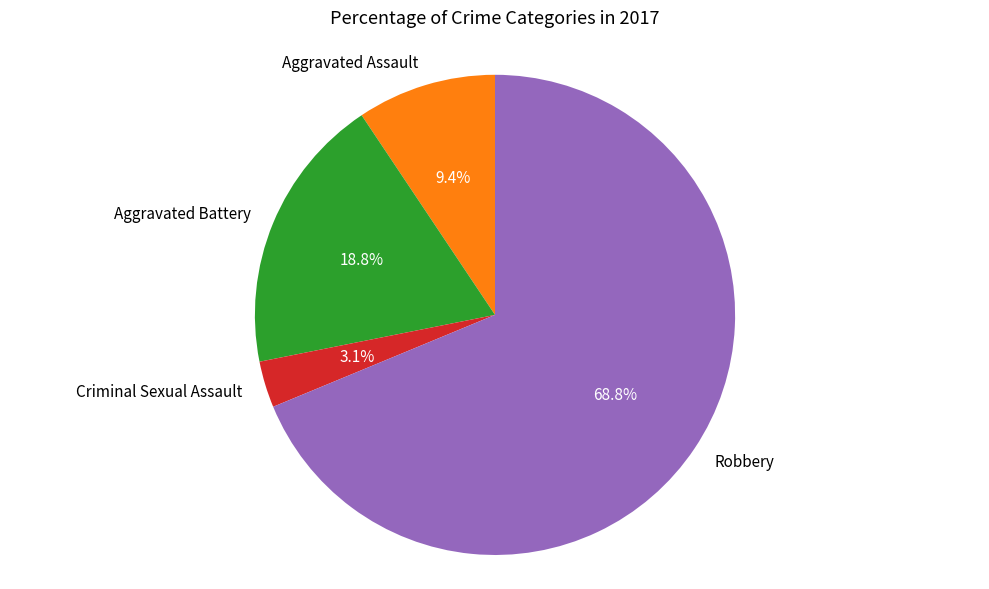

What is the largest slice in the pie chart?

Robbery